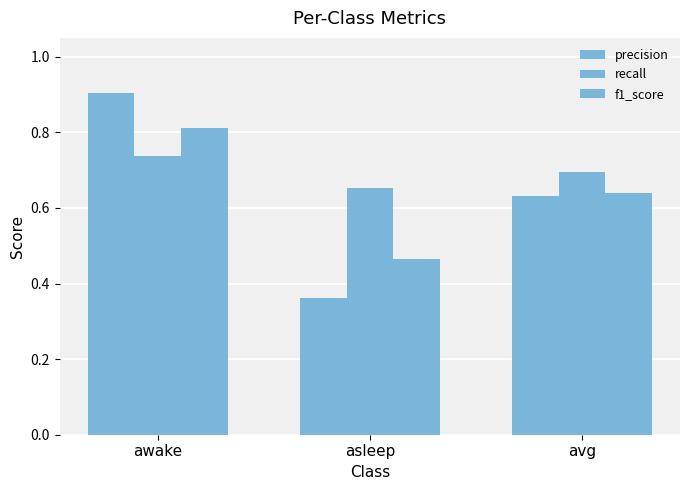

How many bars are there in each group?

3